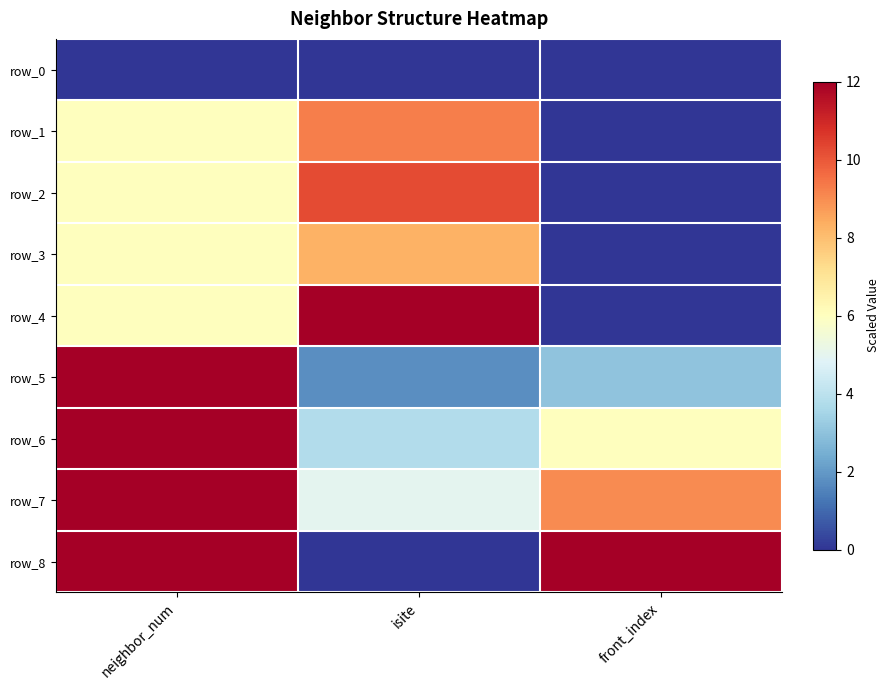

The value of row_5 at neighbor_num is 12.0. True or false?

True